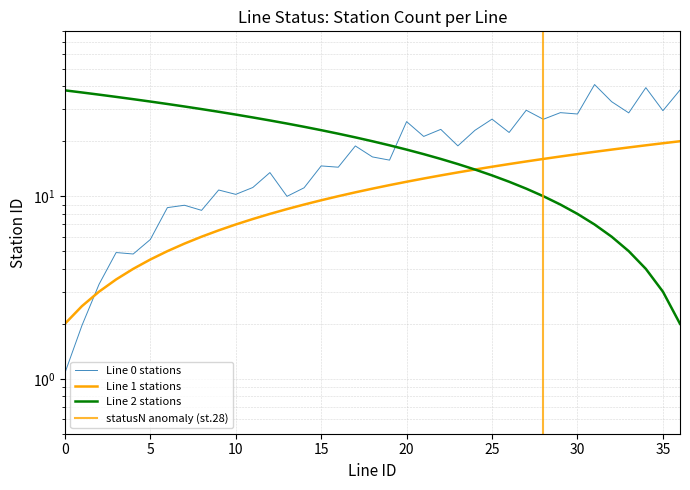

Does the chart display data point markers on the line(s)?

No